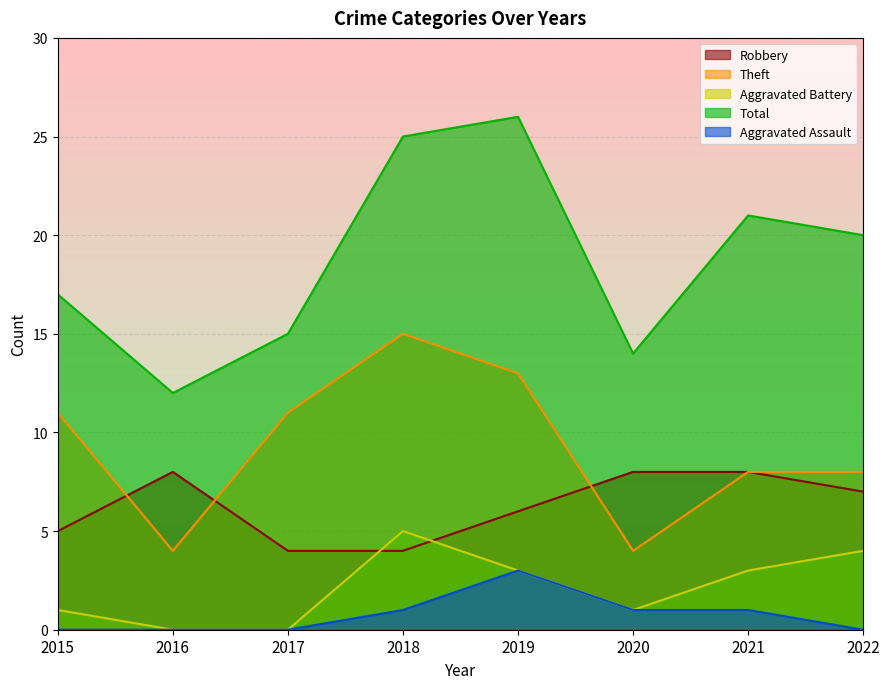

What is the sum of the Robbery values at 2019 and 2015?

11